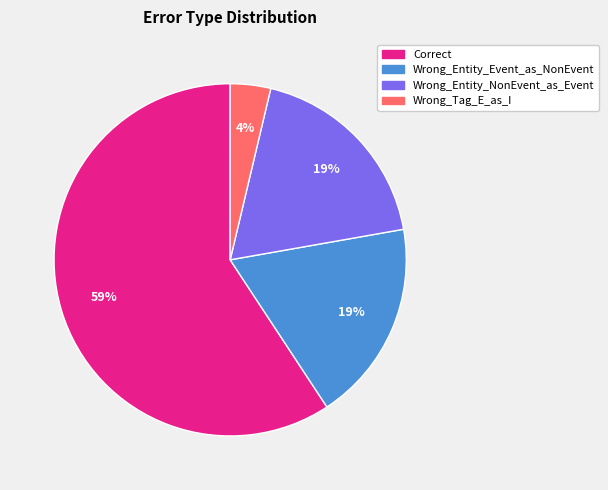

Approximately how many times larger is the value at Wrong_Tag_E_as_I compared to Wrong_Entity_NonEvent_as_Event?

0.2